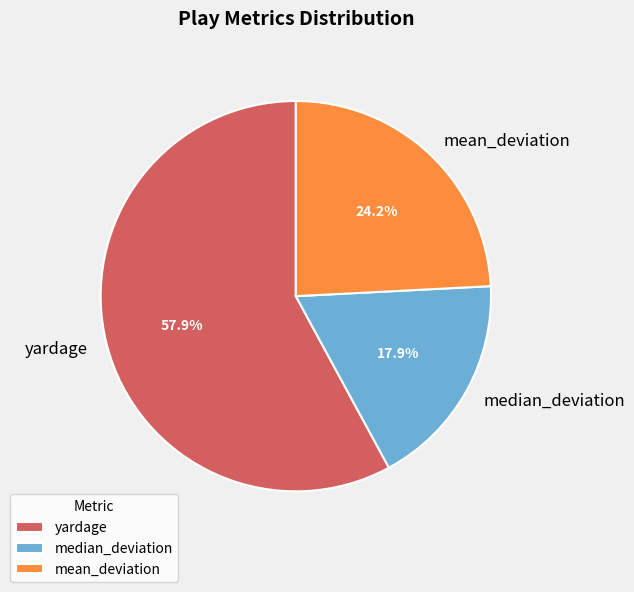

How much of the chart is everything except yardage?

42.1%